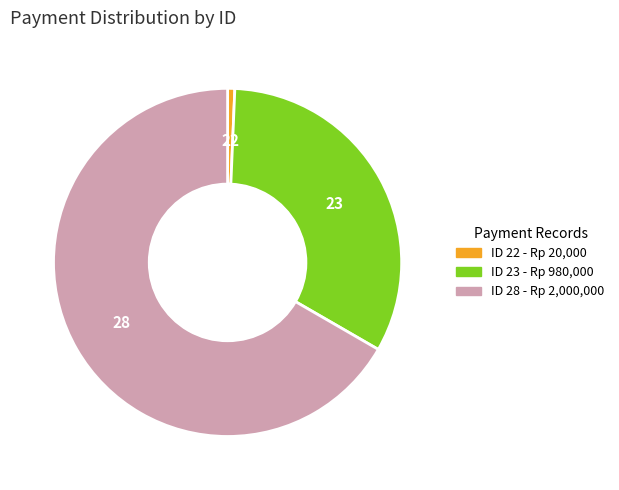

How many slices are in this pie chart?

3